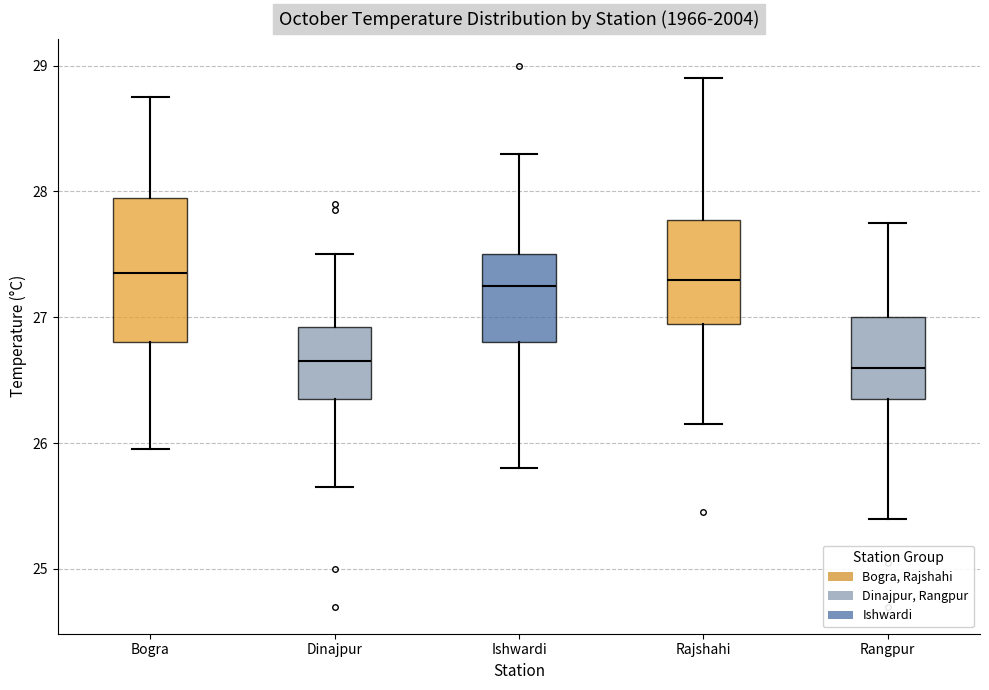

Which box is the tallest, from its lower edge to its upper edge?

Bogra